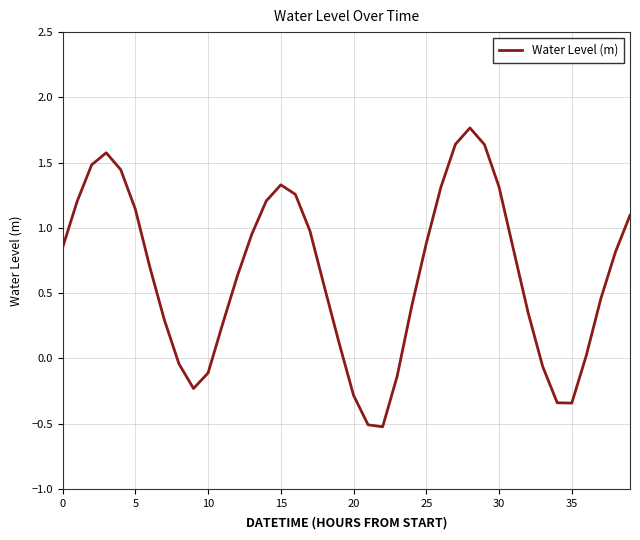

Does the chart have visible grid lines?

Yes